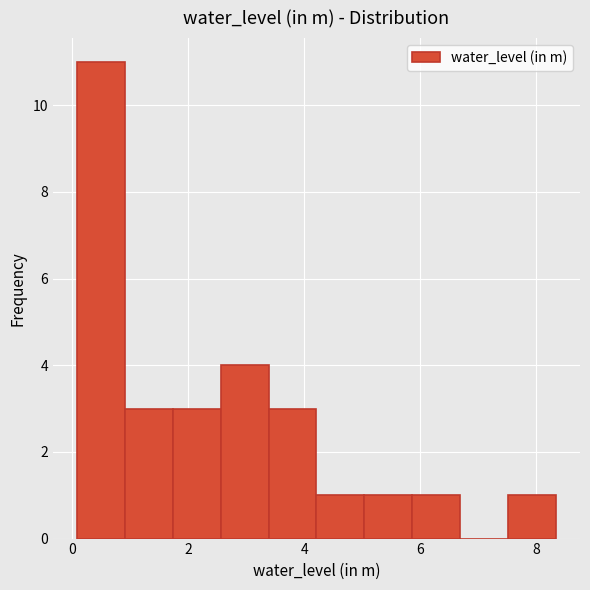

Reading left to right, list every bar in this chart as the range it spans on the x-axis followed by its height. Neither the bar edges nor the heights are printed on the chart, so give them approximately, as read against the axes.

0.0 to 1.0: 11
1.0 to 1.8: 3
1.8 to 2.6: 3
2.6 to 3.4: 4
3.4 to 4.2: 3
4.2 to 5.0: 1
5.0 to 5.8: 1
5.8 to 6.6: 1
6.6 to 7.6: 0
7.6 to 8.4: 1